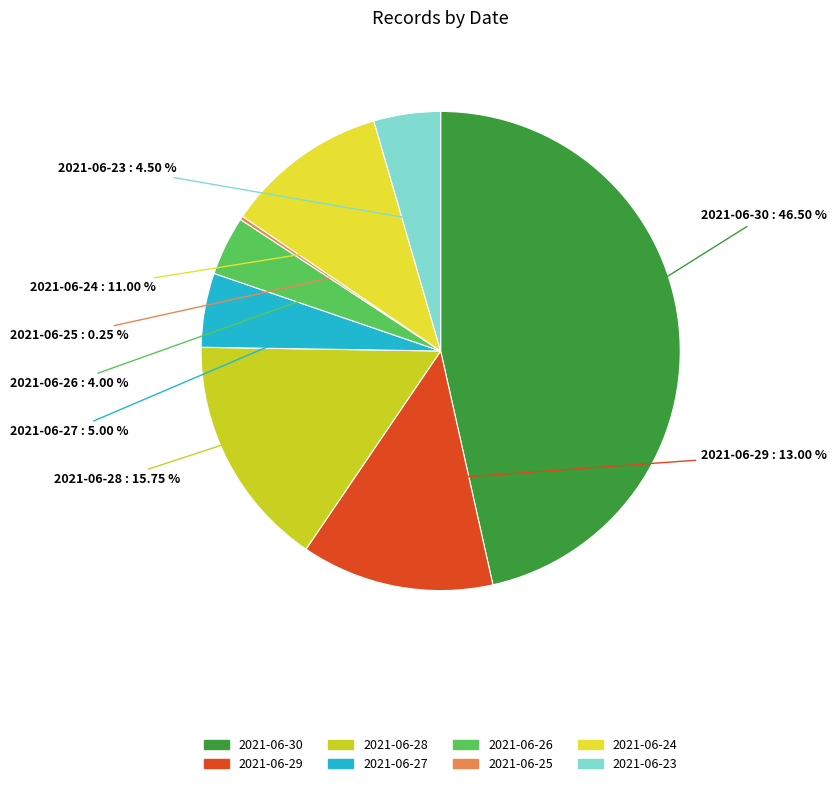

Does 2021-06-30 account for over 50% of the chart?

No